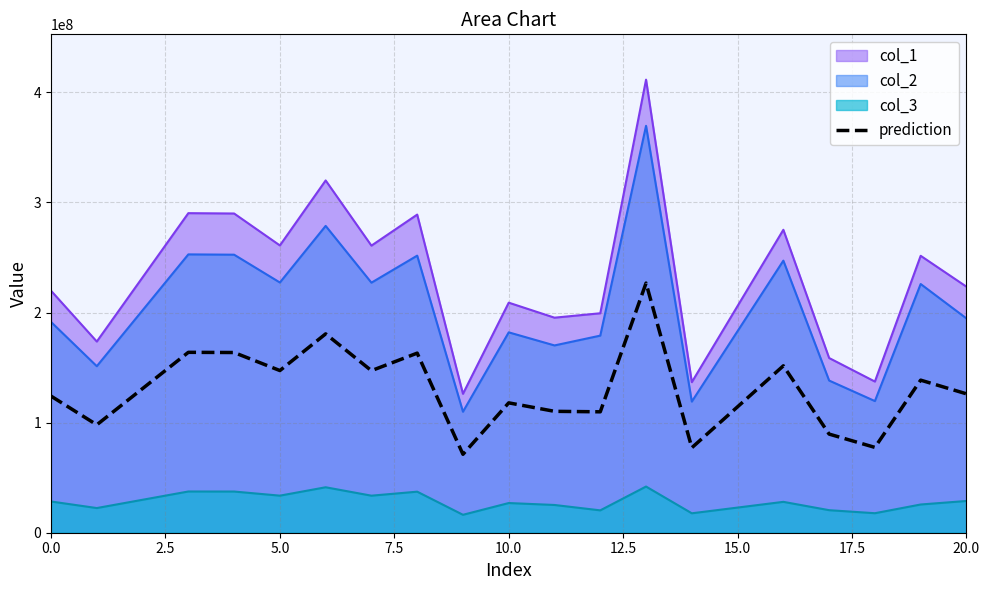

True or false: col_2 and col_1 intersect in this chart.

False